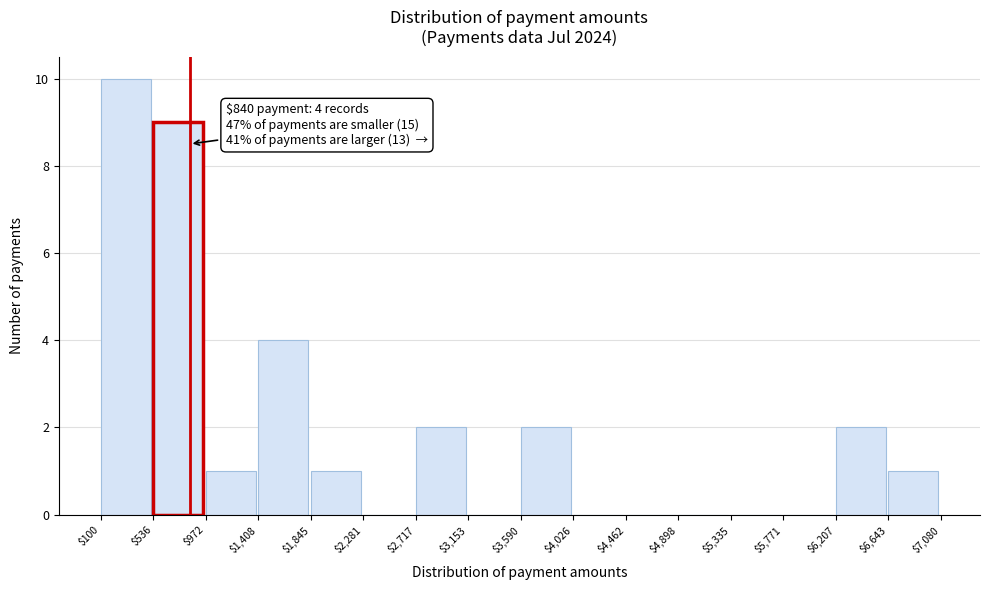

Which range on the x-axis has the tallest bar?

$100 to $536